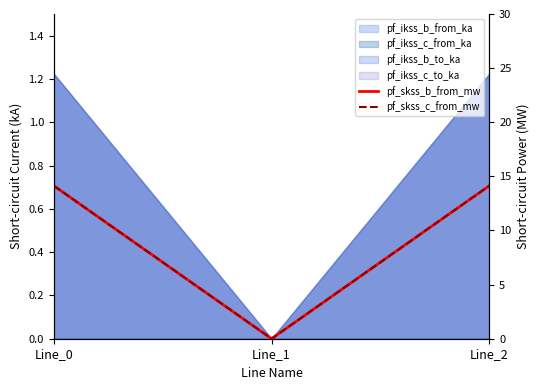

Is the value of pf_skss_c_from_mw at Line_0 greater than the value of pf_skss_b_from_mw at Line_0?

No